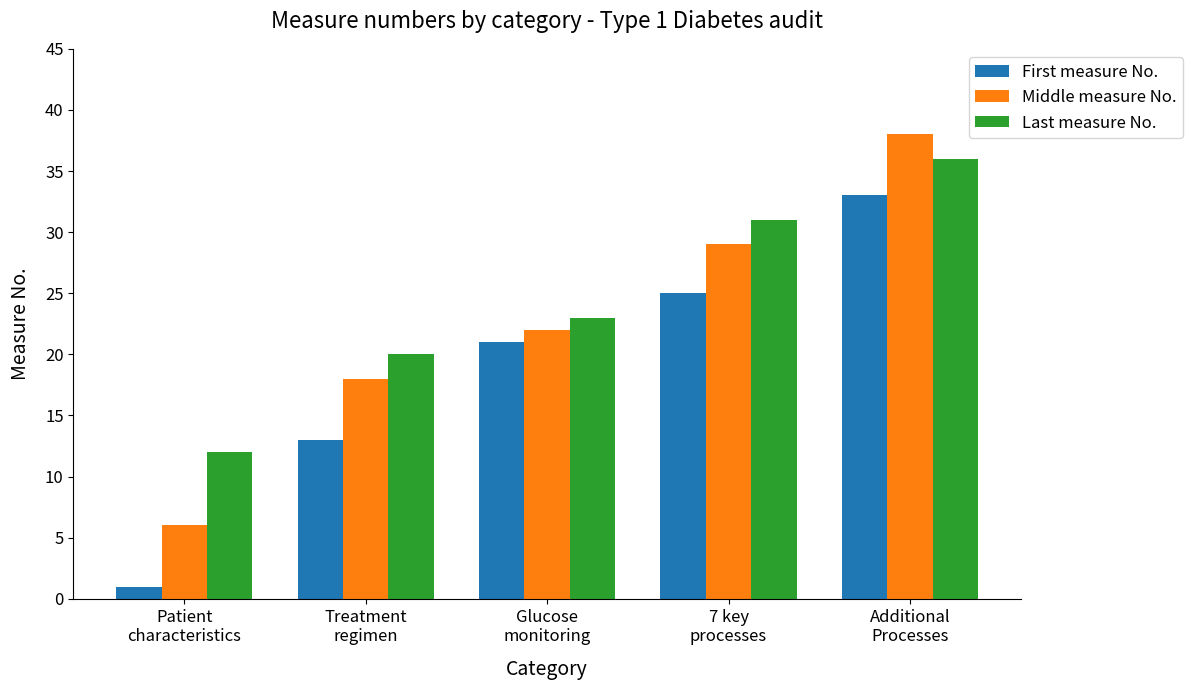

At how many categories does at least one series exceed 25?

2